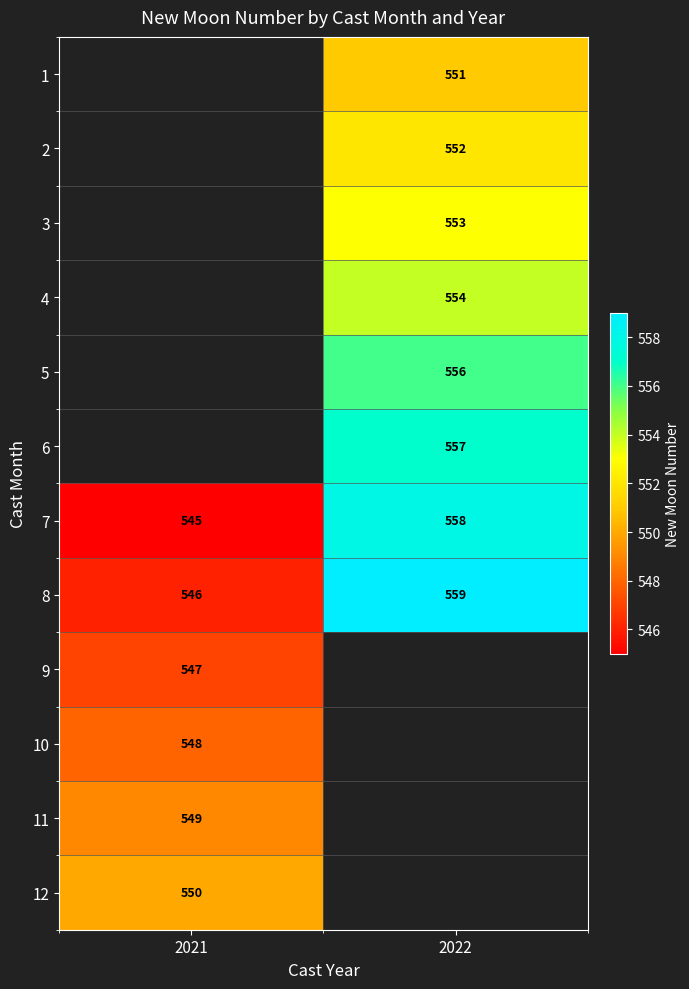

What is the lowest value of the 8 series?

546